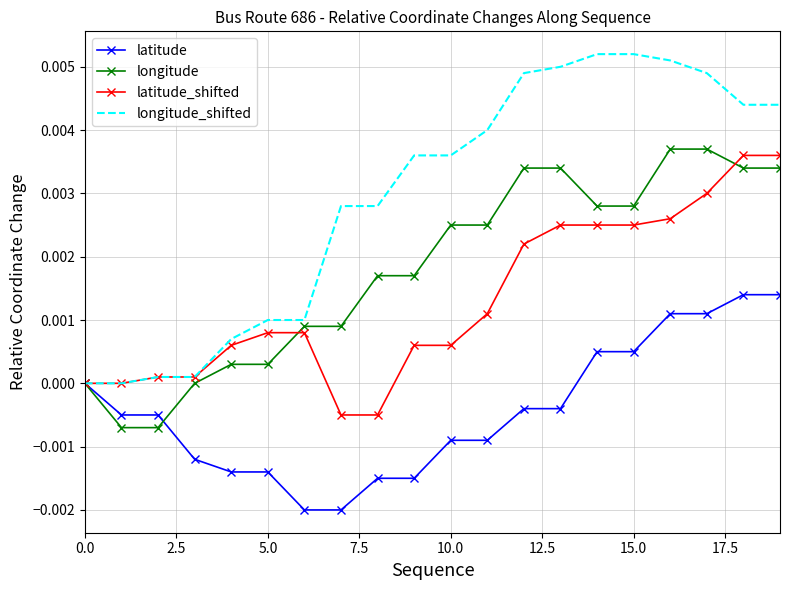

Which series has the largest total across all categories?

longitude_shifted